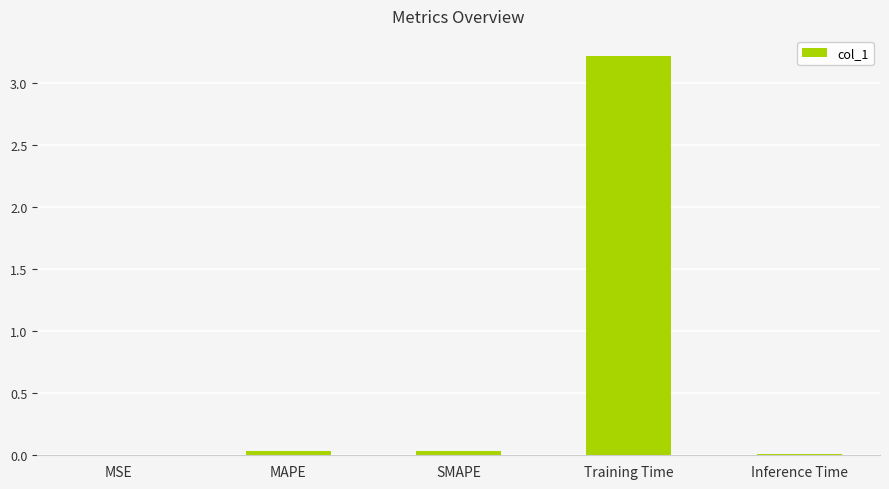

What is the maximum value shown in the chart?

3.2